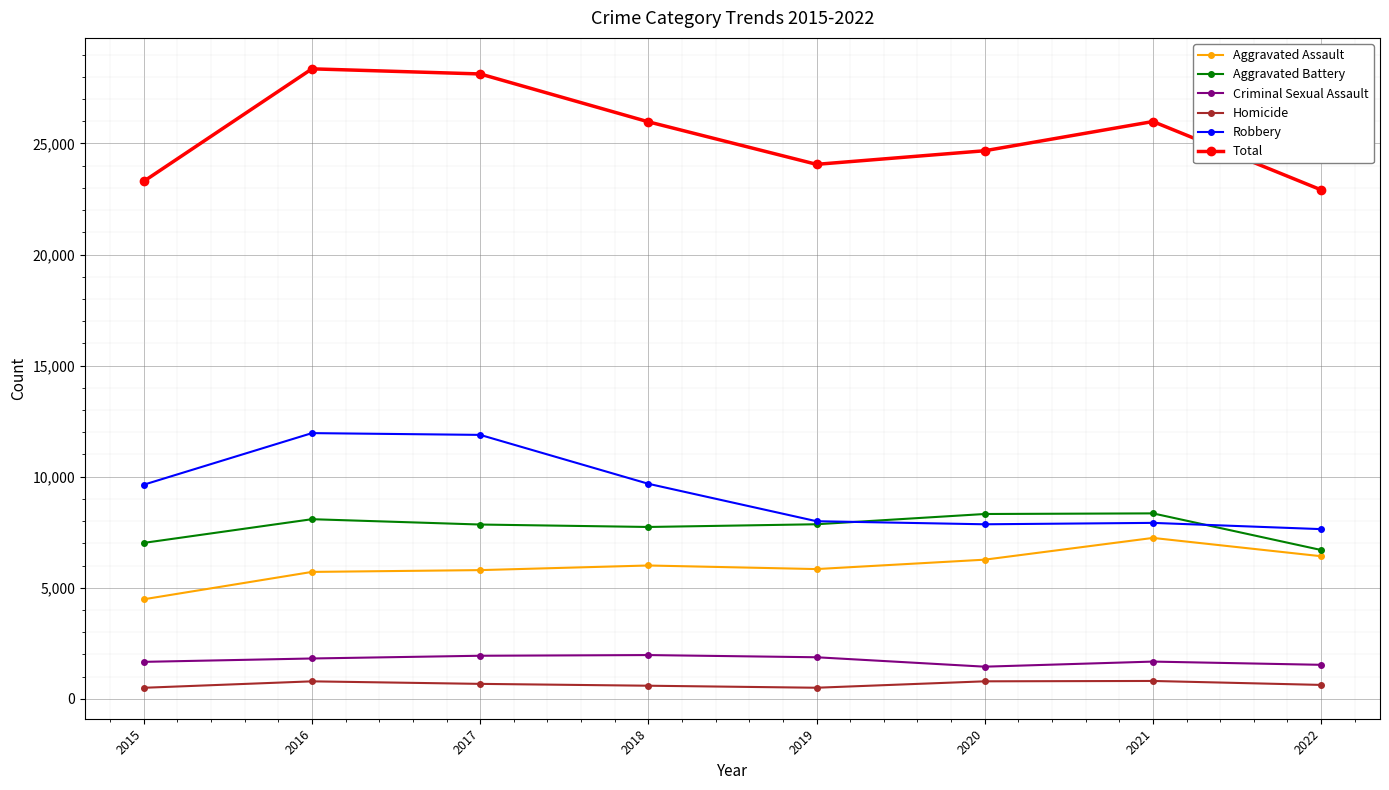

What is the sum of the Criminal Sexual Assault values at 2016 and 2021?

3490